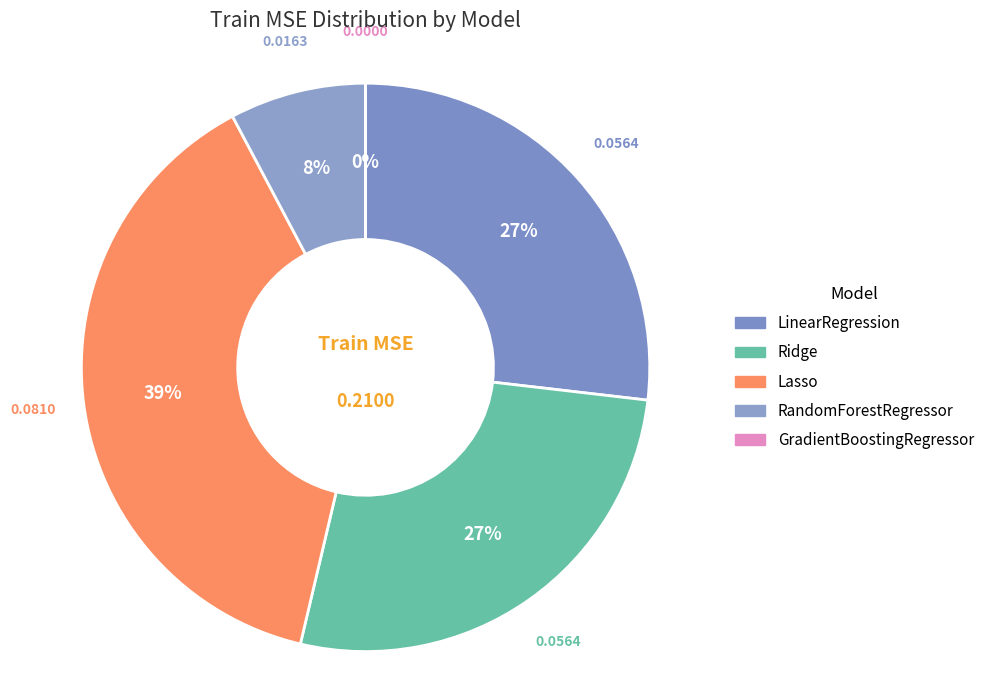

Is LinearRegression the majority of the pie?

No